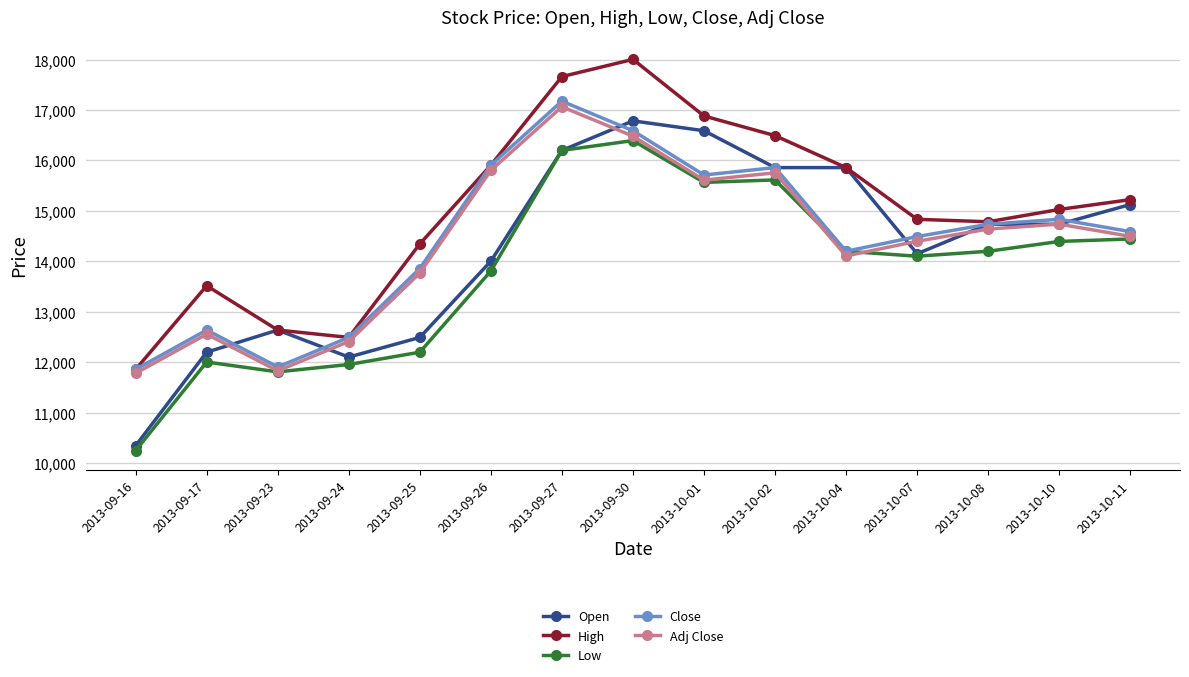

Reading left to right, transcribe all the data shown in this chart.

Open: 2013-09-16=10343	2013-09-17=12197	2013-09-23=12636	2013-09-24=12100	2013-09-25=12490	2013-09-26=14002	2013-09-27=16198	2013-09-30=16784	2013-10-01=16588	2013-10-02=15857	2013-10-04=15857	2013-10-07=14149	2013-10-08=14734	2013-10-10=14734	2013-10-11=15125
High: 2013-09-16=11856	2013-09-17=13515	2013-09-23=12636	2013-09-24=12490	2013-09-25=14344	2013-09-26=15905	2013-09-27=17662	2013-09-30=18003	2013-10-01=16881	2013-10-02=16491	2013-10-04=15857	2013-10-07=14832	2013-10-08=14783	2013-10-10=15027	2013-10-11=15222
Low: 2013-09-16=10246	2013-09-17=12002	2013-09-23=11807	2013-09-24=11953	2013-09-25=12197	2013-09-26=13807	2013-09-27=16198	2013-09-30=16393	2013-10-01=15564	2013-10-02=15613	2013-10-04=14198	2013-10-07=14100	2013-10-08=14198	2013-10-10=14393	2013-10-11=14442
Close: 2013-09-16=11856	2013-09-17=12636	2013-09-23=11904	2013-09-24=12490	2013-09-25=13856	2013-09-26=15905	2013-09-27=17174	2013-09-30=16588	2013-10-01=15710	2013-10-02=15857	2013-10-04=14198	2013-10-07=14490	2013-10-08=14734	2013-10-10=14832	2013-10-11=14588
Adj Close: 2013-09-16=11779	2013-09-17=12555	2013-09-23=11828	2013-09-24=12409	2013-09-25=13767	2013-09-26=15803	2013-09-27=17063	2013-09-30=16481	2013-10-01=15609	2013-10-02=15754	2013-10-04=14106	2013-10-07=14397	2013-10-08=14639	2013-10-10=14736	2013-10-11=14494